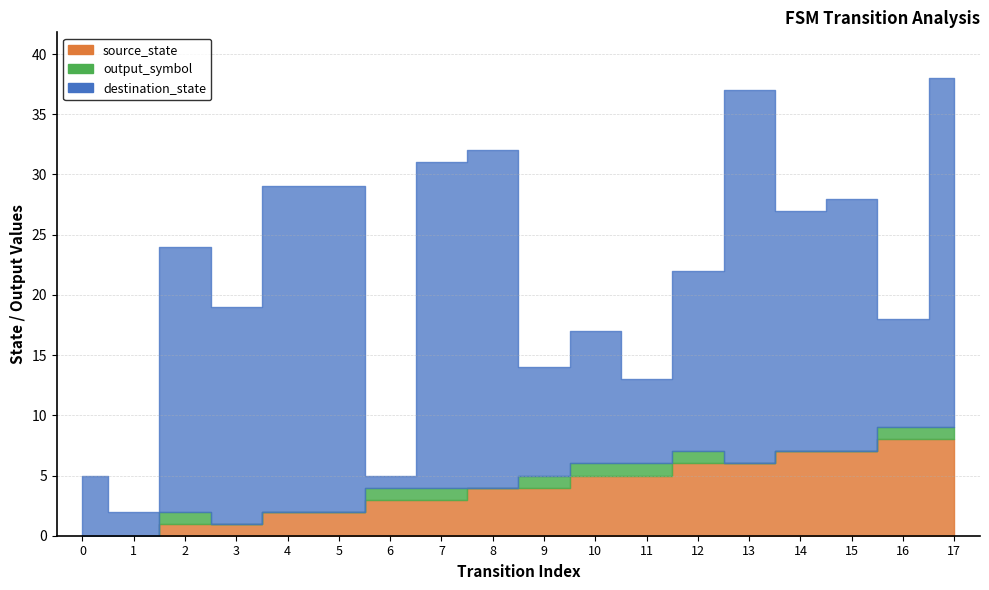

True or false: output_symbol and destination_state intersect in this chart.

False